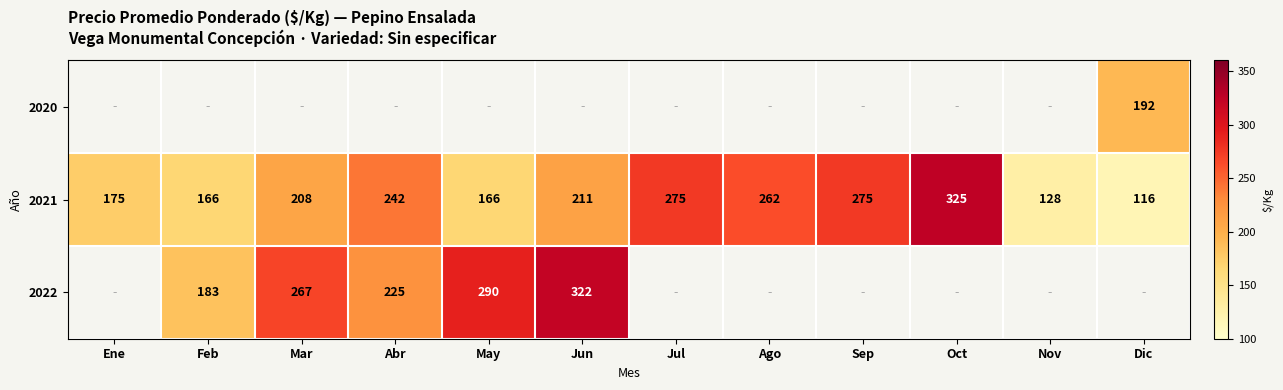

What is the sum of all 2021 values?

2549